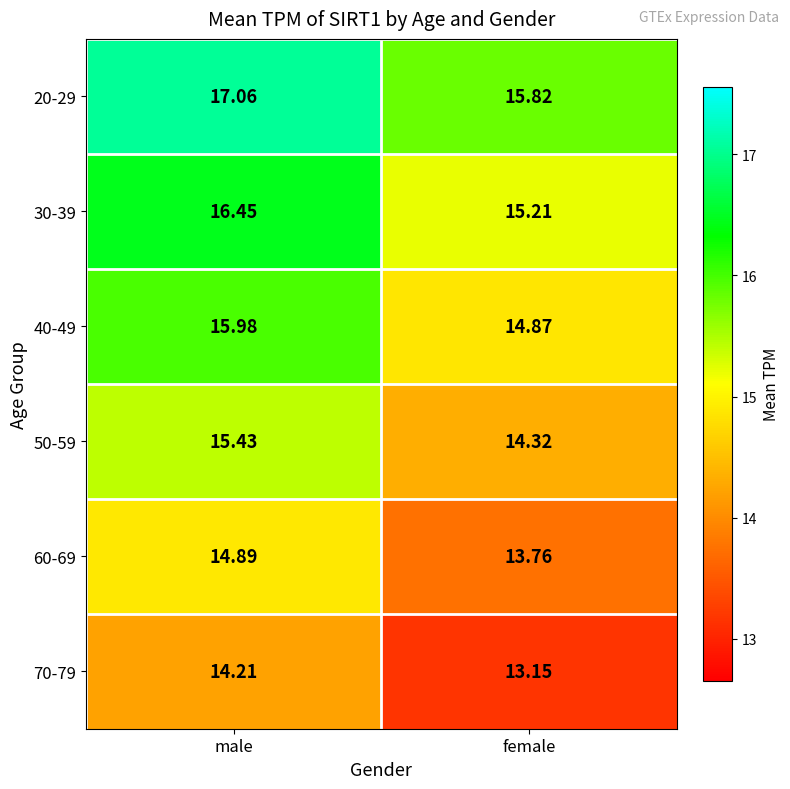

Which category has the lowest value across all series?

female